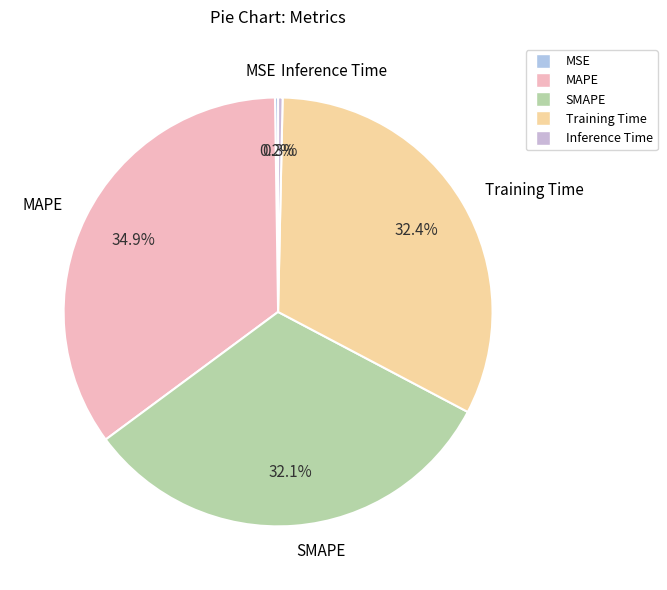

What percentage is the Training Time slice, to the nearest percent?

32%